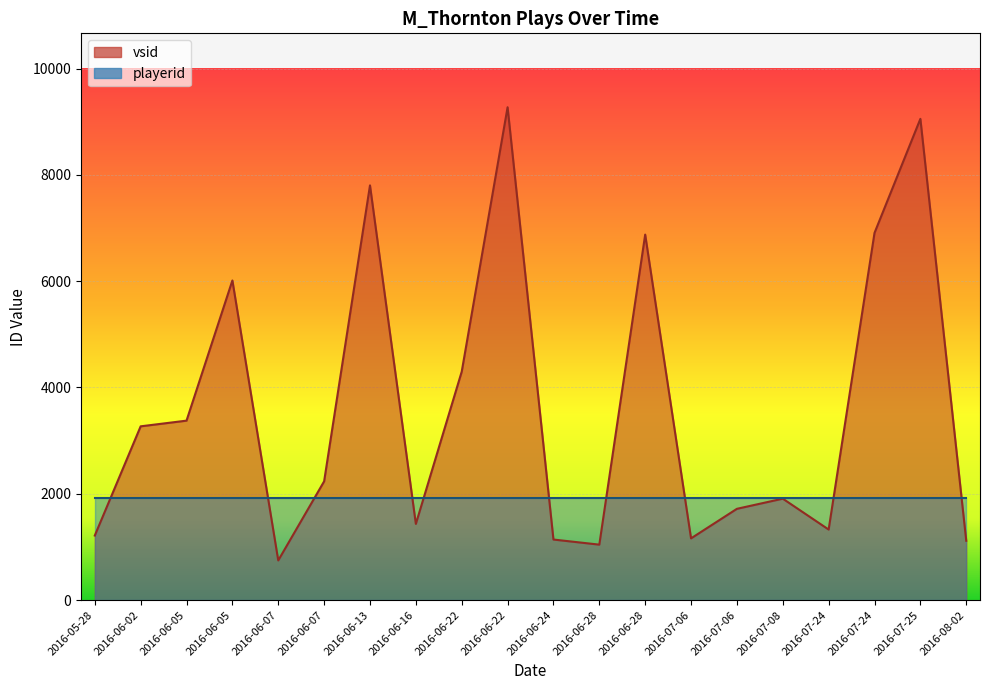

Which category has the highest value in the playerid series?

2016-08-02